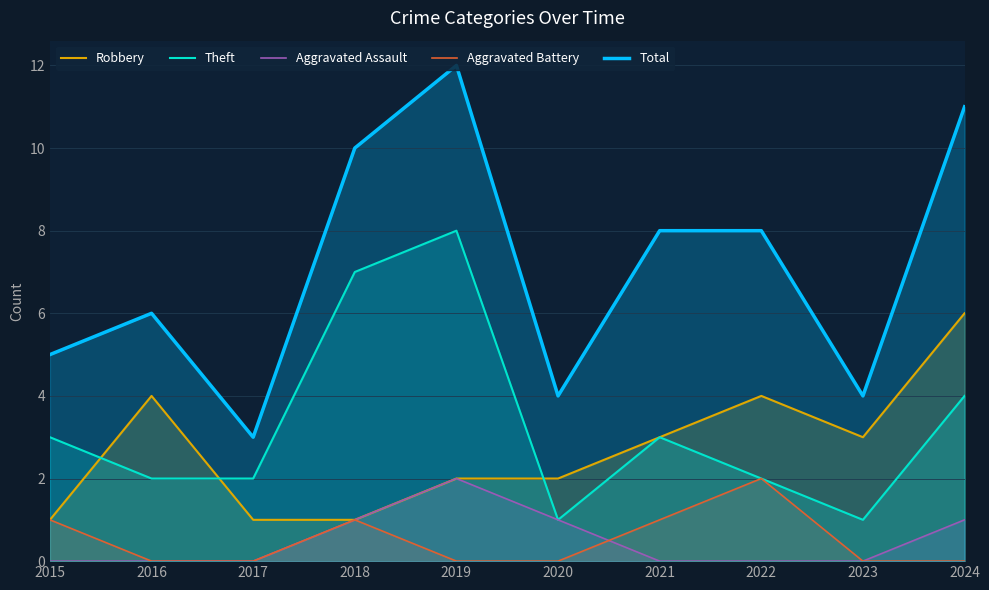

True or false: Robbery has a value of 3 at 2023.

True